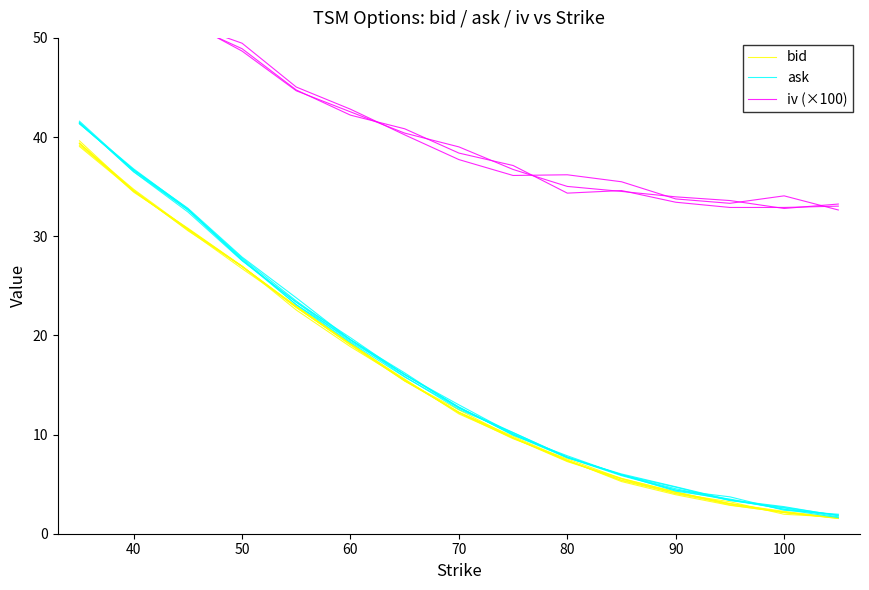

Which series has the widest spread of values?

ask